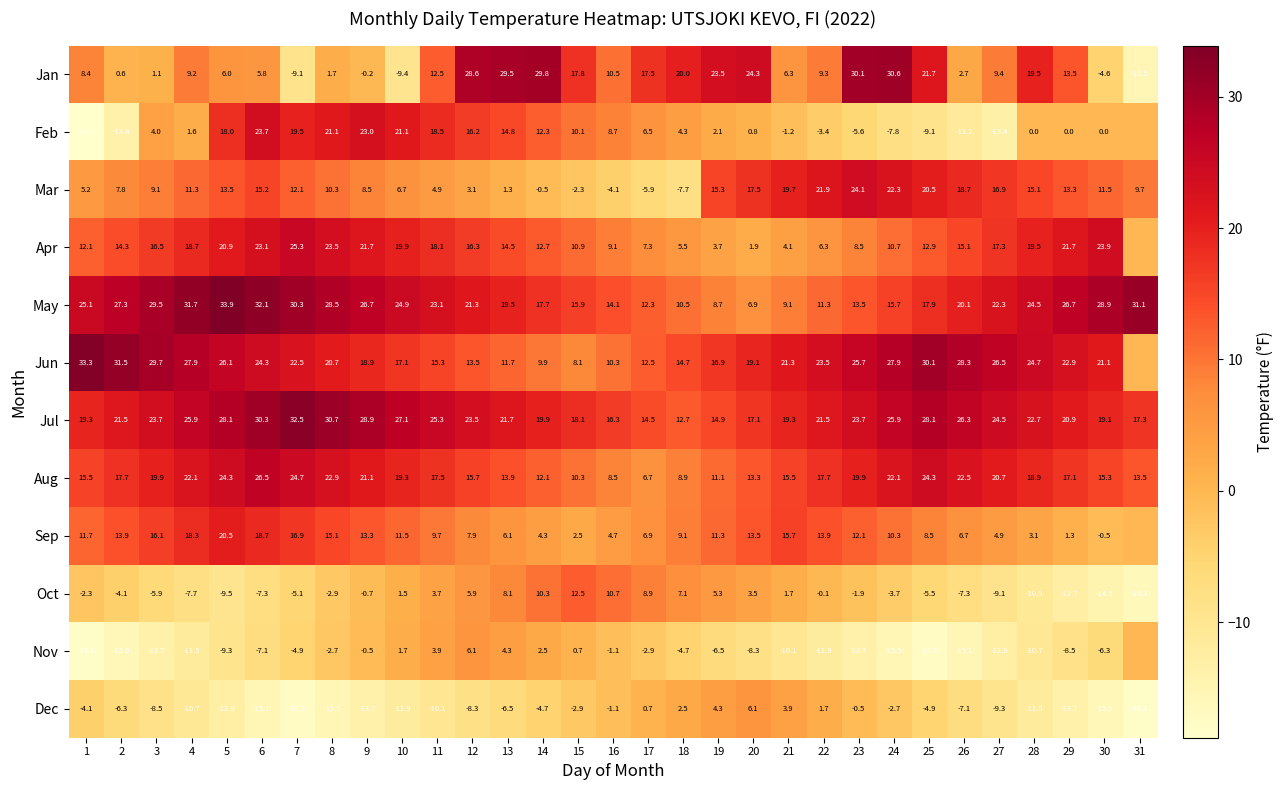

Which series changed the most between 6 and 18?

Mar